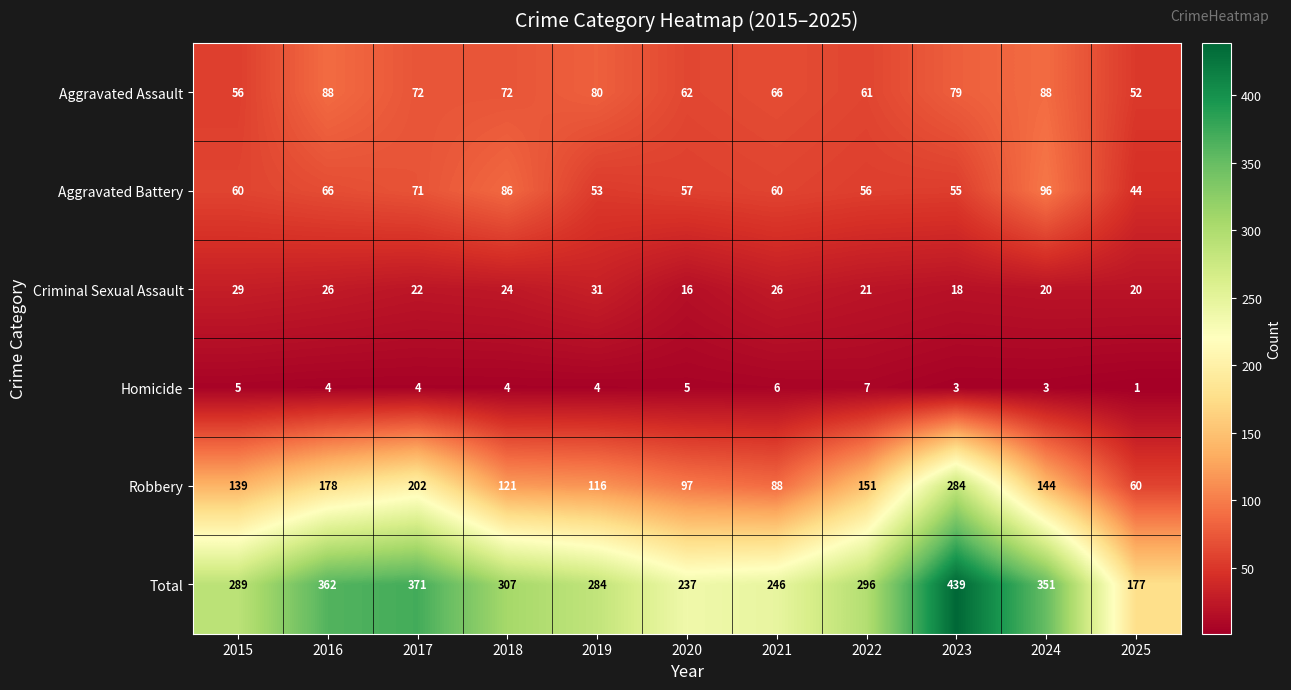

What value does the Aggravated Battery series have at 2022, to the nearest 10?

60